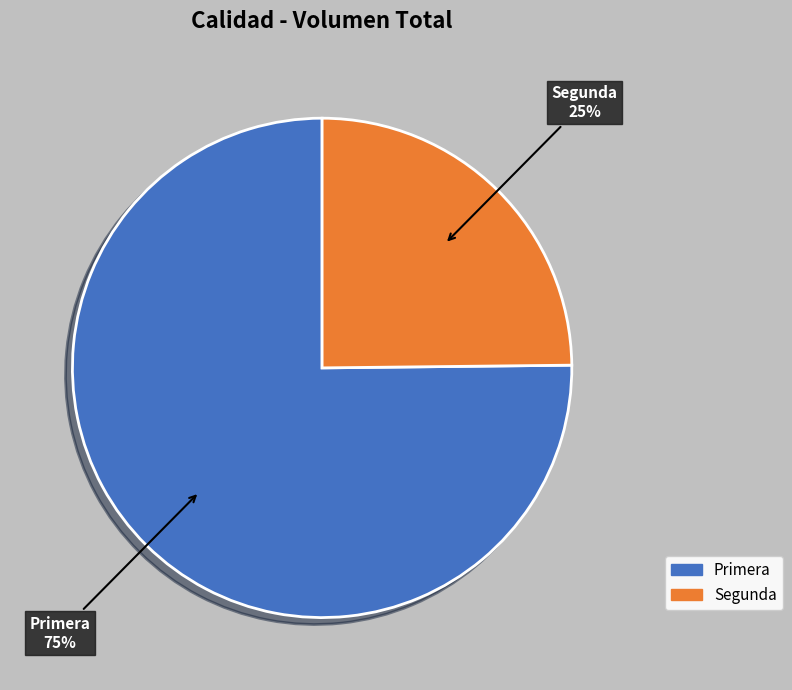

Do Segunda and Primera together represent more than half of the pie?

Yes